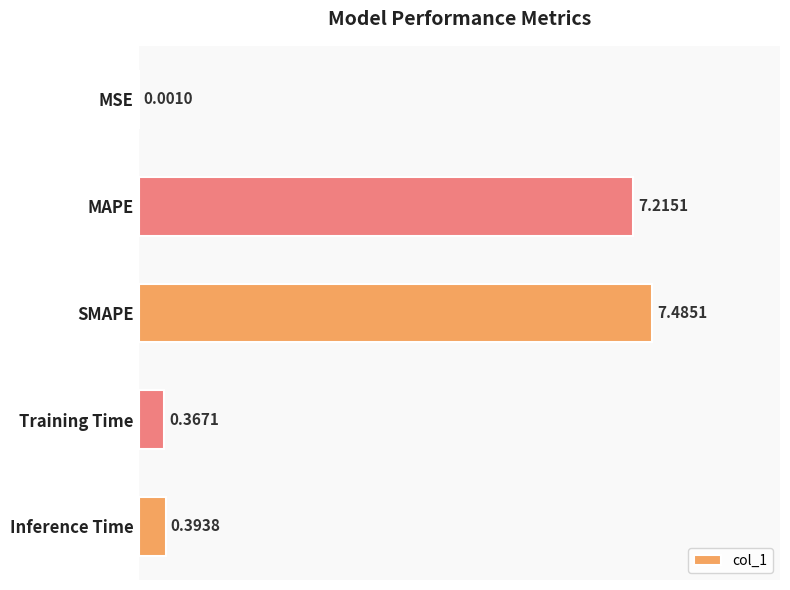

Which has a higher value, SMAPE or Inference Time?

SMAPE